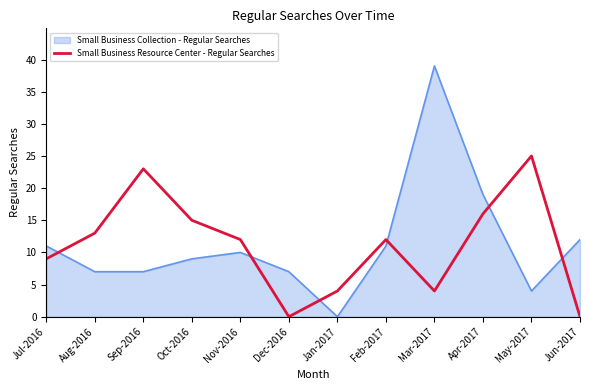

The value of Small Business Resource Center - Regular Searches at Oct-2016 is 4. True or false?

False